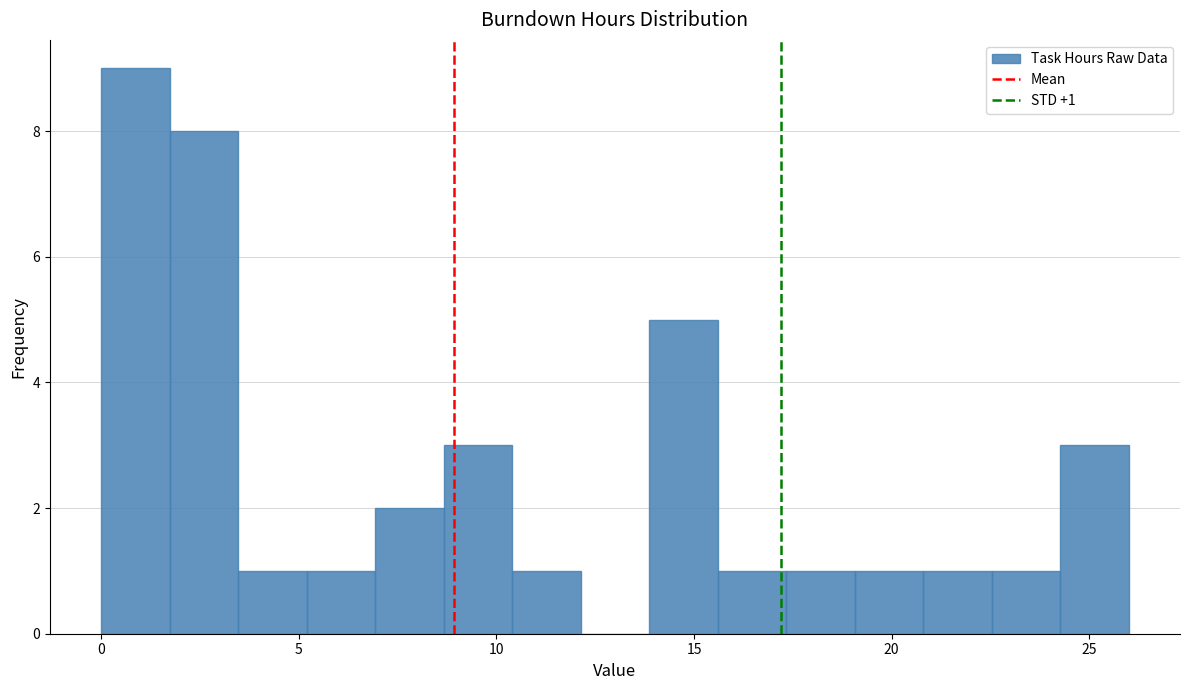

Around what value on the x-axis is the tallest bar? Give the approximate position of its centre, as read against the axis.

1.0